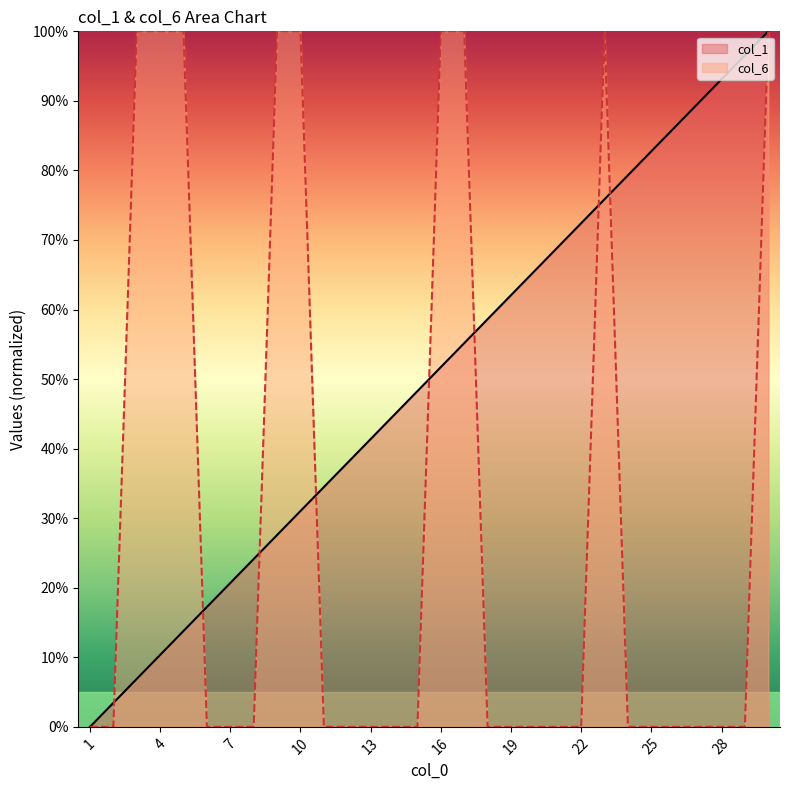

How many series are shown in this chart?

2